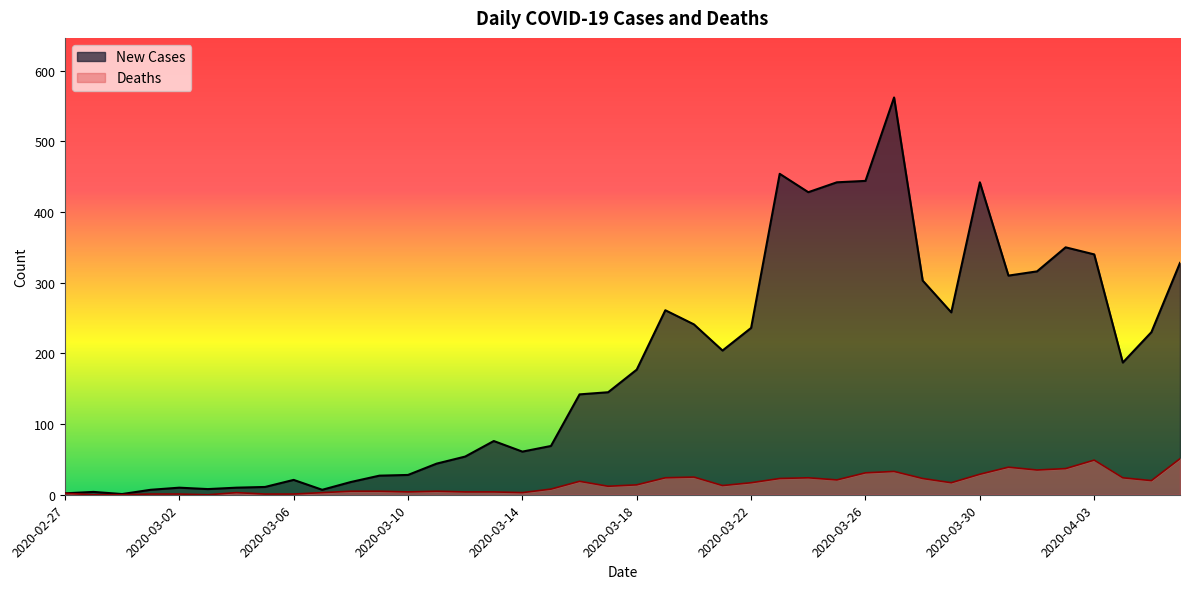

Which series has the widest spread of values?

New Cases